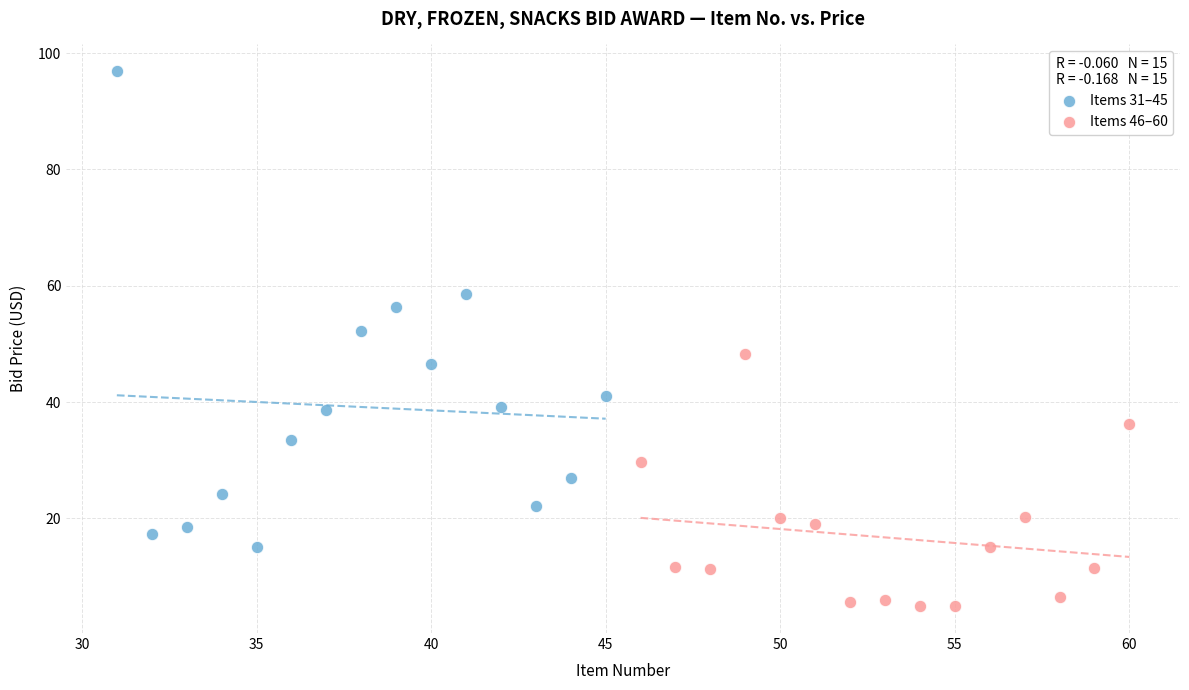

Which series has the widest spread of Y values?

Items 31–45